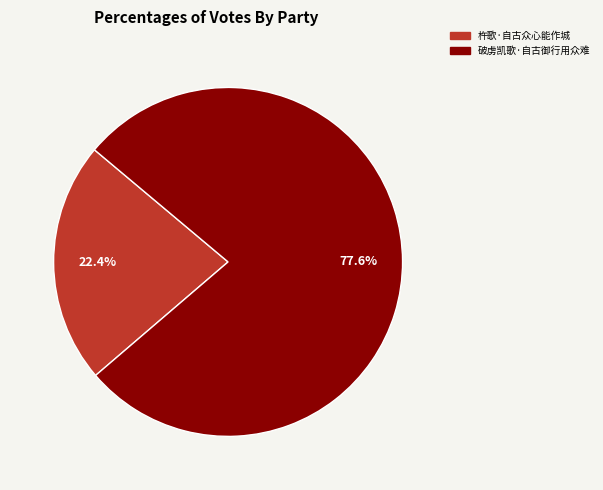

Rank the categories by value from highest to lowest.

破虏凯歌·自古御行用众难, 杵歌·自古众心能作城